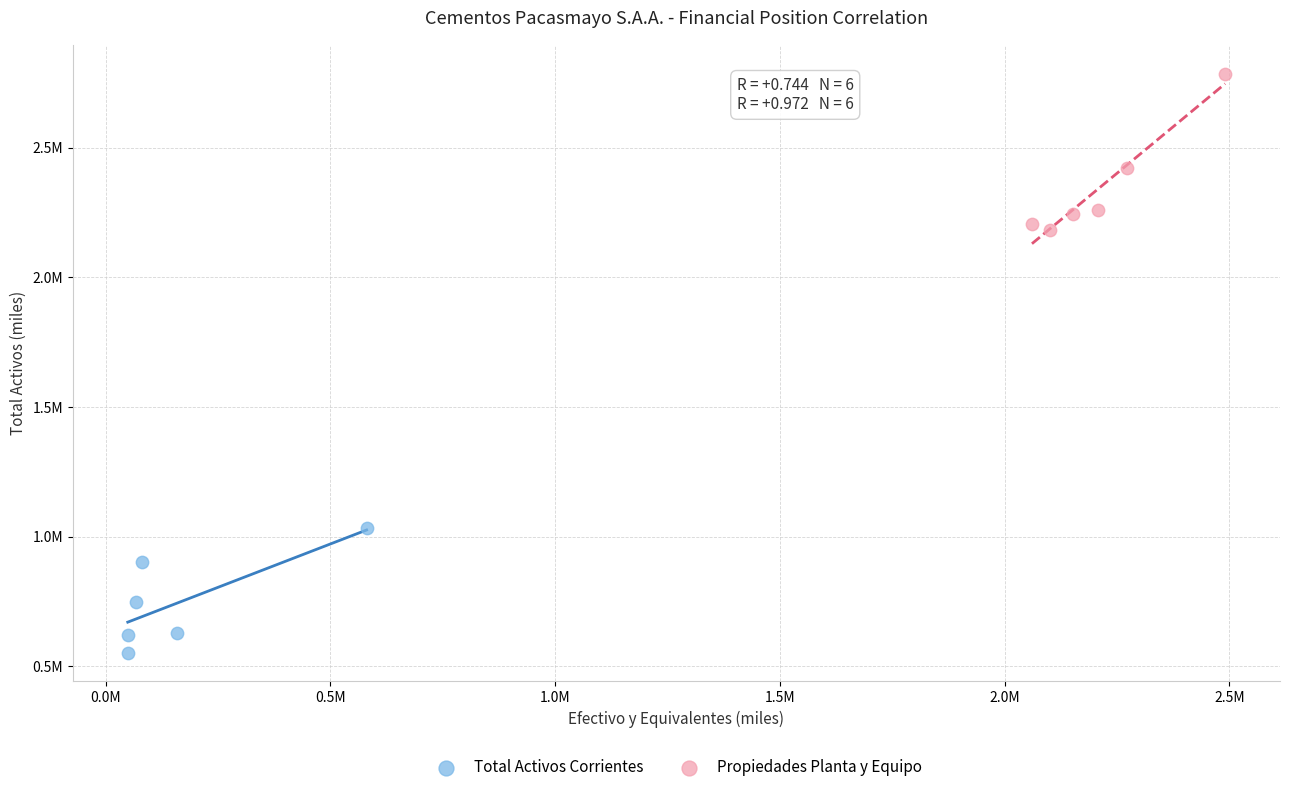

Which series has the largest Y range (max minus min)?

Propiedades Planta y Equipo